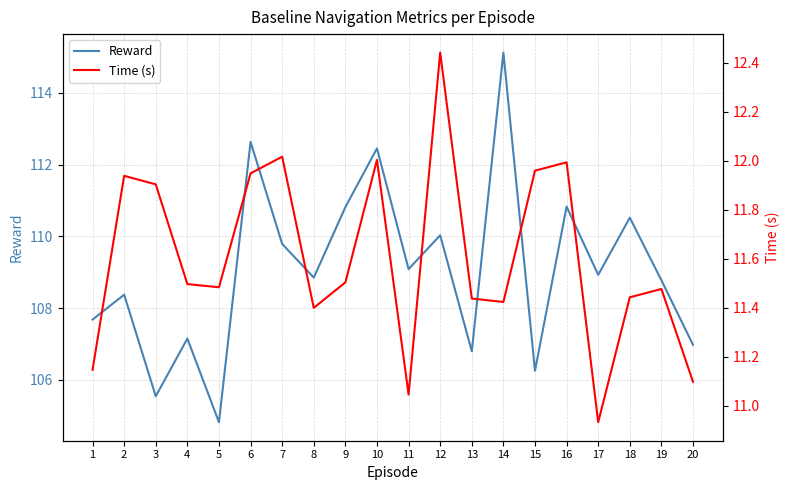

Rank the categories by Time (s) value from highest to lowest.

12, 7, 10, 16, 15, 6, 2, 3, 9, 4, 5, 19, 18, 13, 14, 8, 1, 20, 11, 17